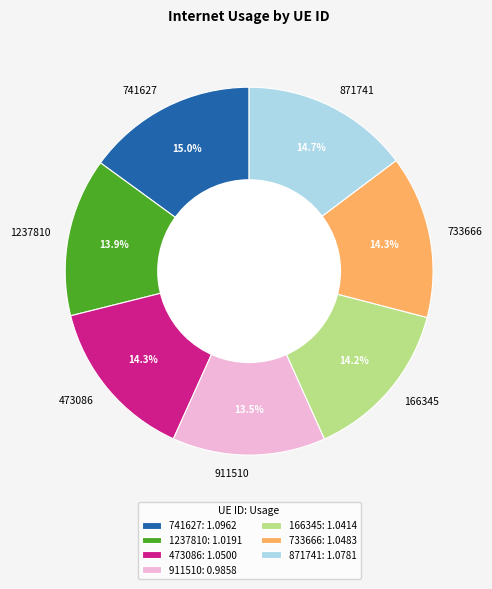

Is there any slice that represents more than half of the pie?

No